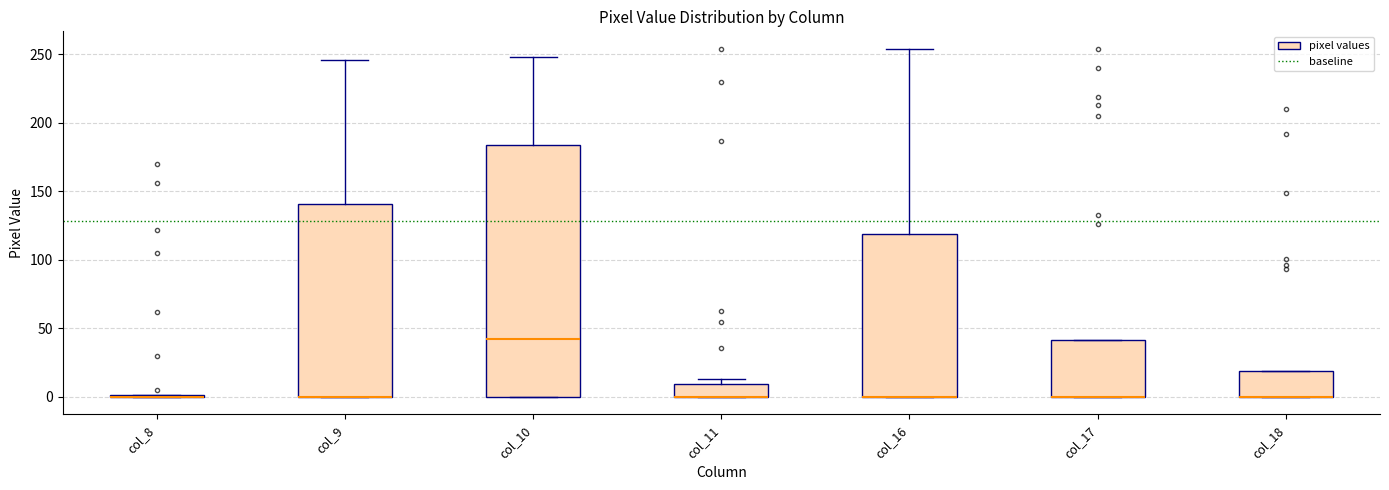

Where does the upper whisker of the box for col_16 end on the y-axis? The values are not printed on the chart, so give them approximately, as read against the axis.

255